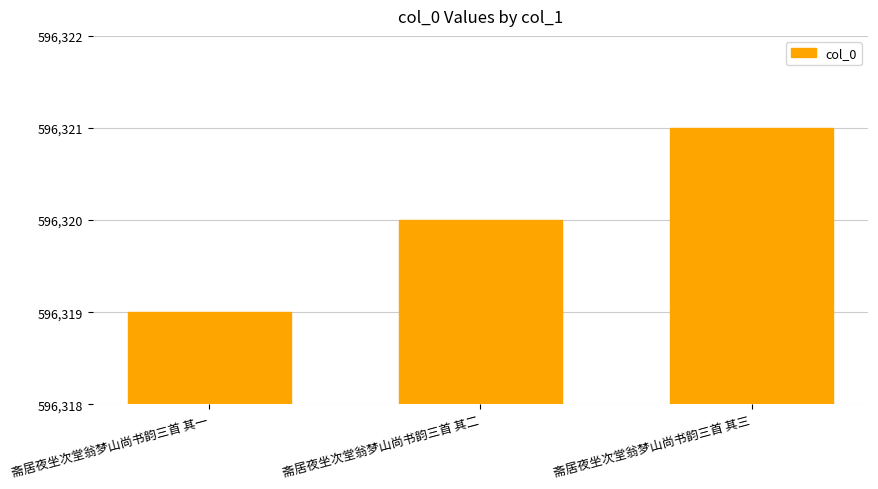

What is the change in value from 斋居夜坐次堂翁梦山尚书韵三首 其二 to 斋居夜坐次堂翁梦山尚书韵三首 其三?

+1